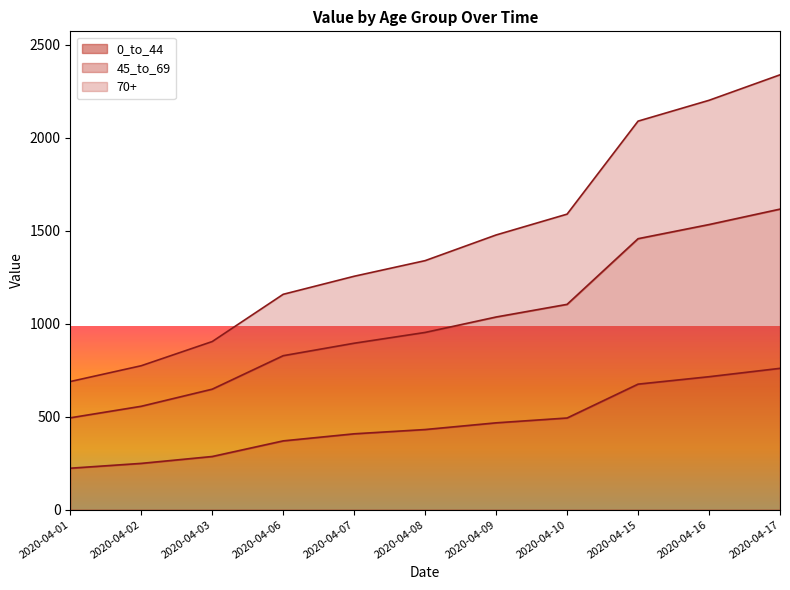

What is the sum of all 70+ values?

15813